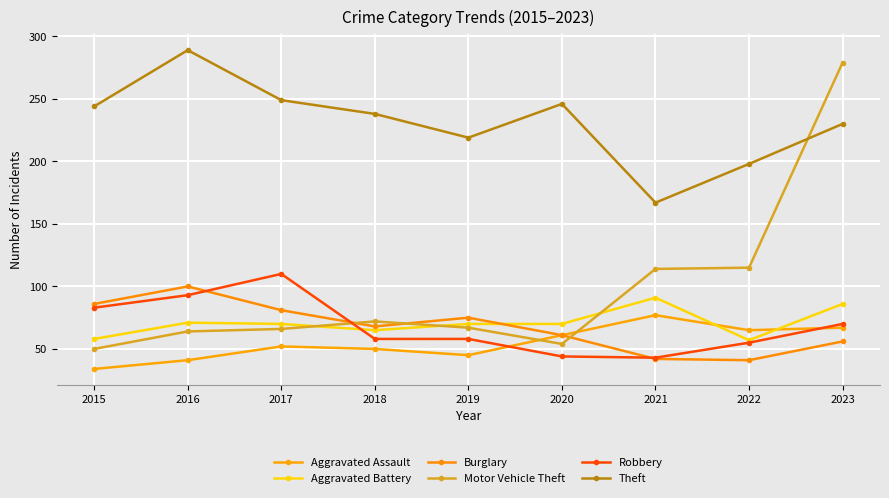

True or false: Aggravated Battery has more than 2 points higher than both neighbors.

False